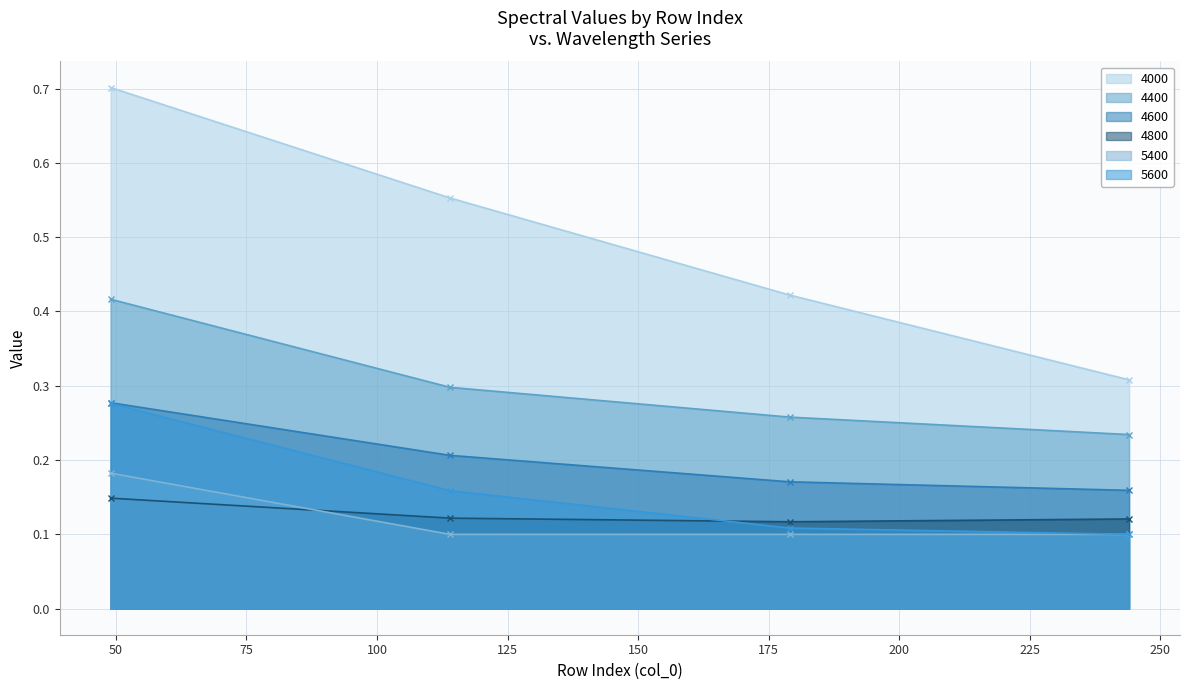

Rank the series at 179 from lowest to highest value.

5400, 5600, 4800, 4600, 4400, 4000